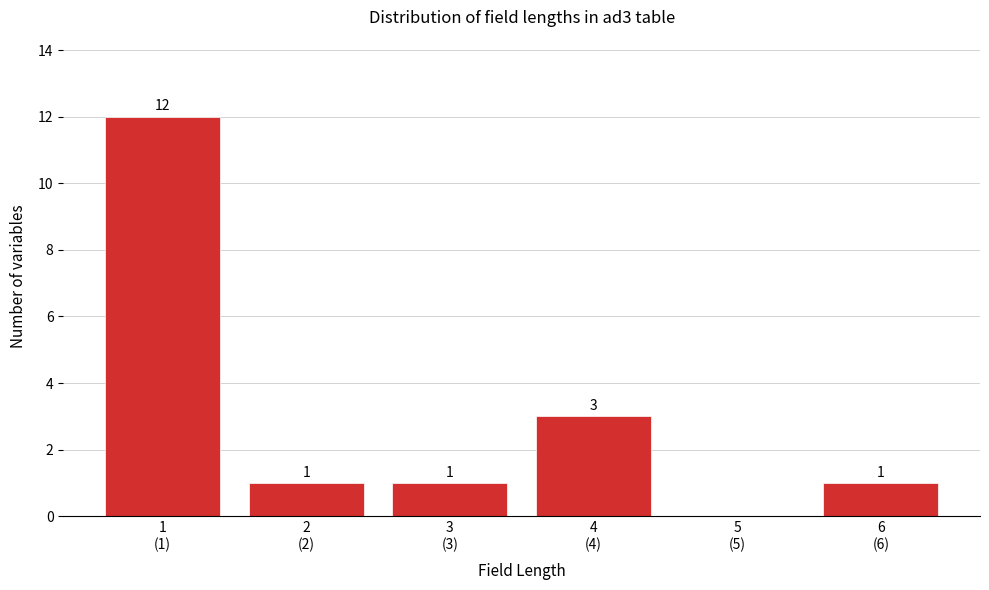

What is the maximum value shown in the chart?

12